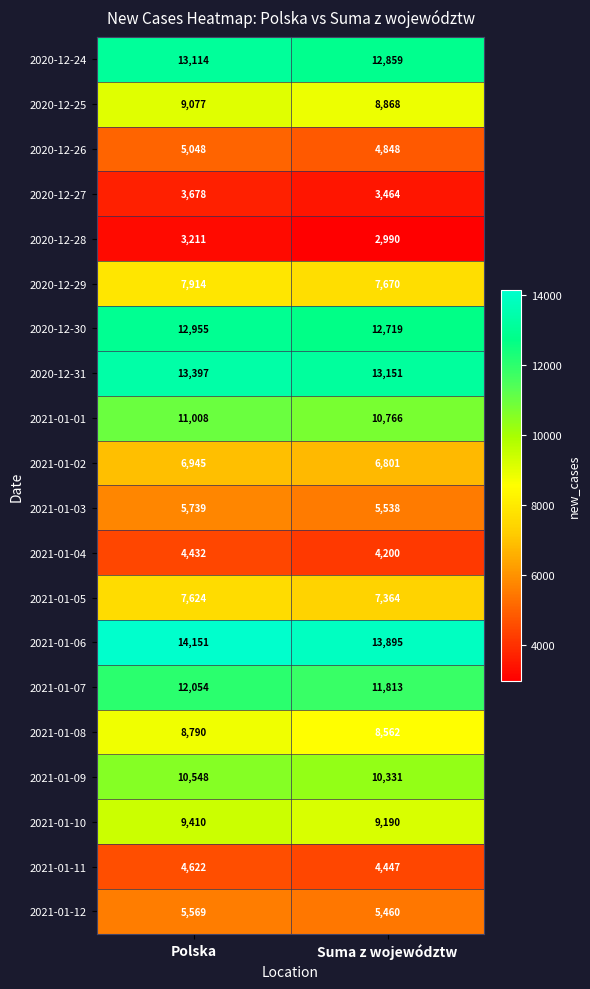

Is it true that 2021-01-05 equals 7364 at Suma z województw?

True